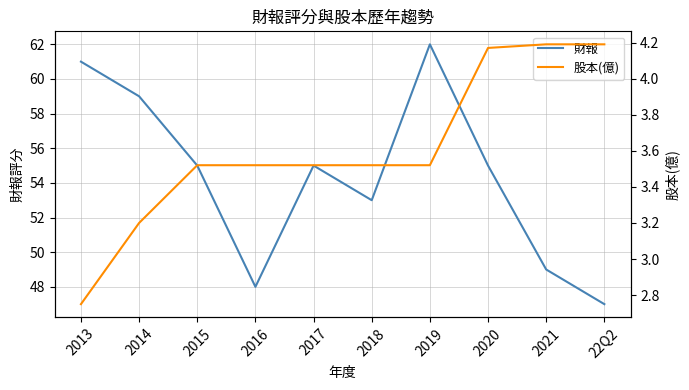

Which category has the highest value across all series?

2019